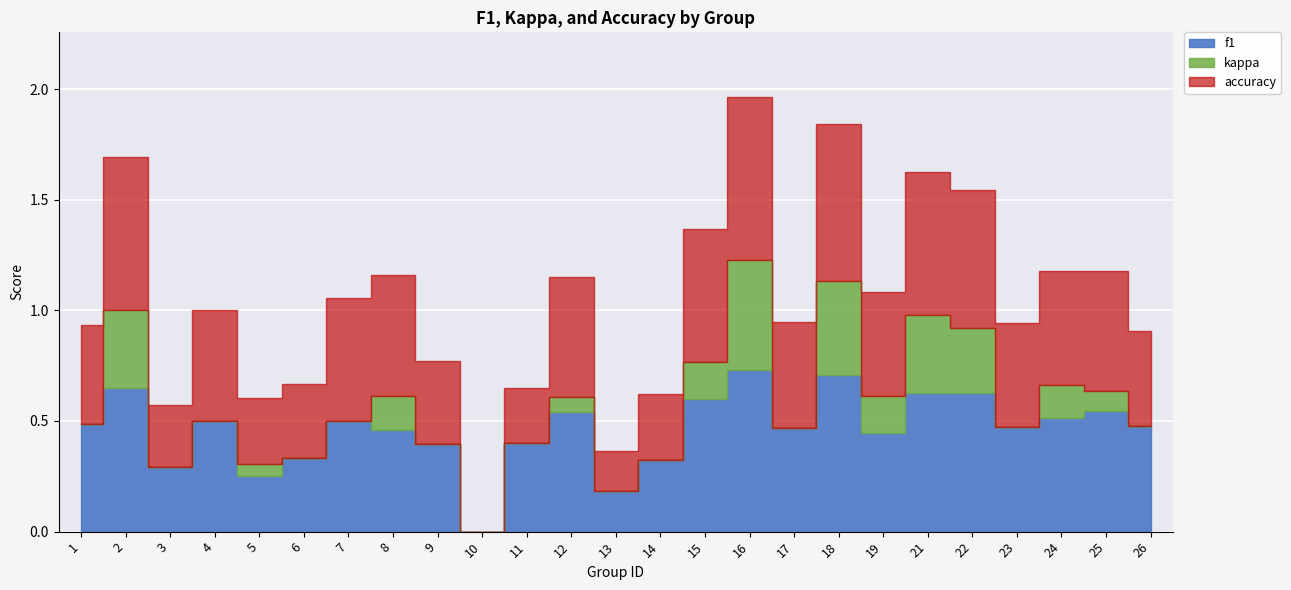

At which category is the sum across all series the highest?

16